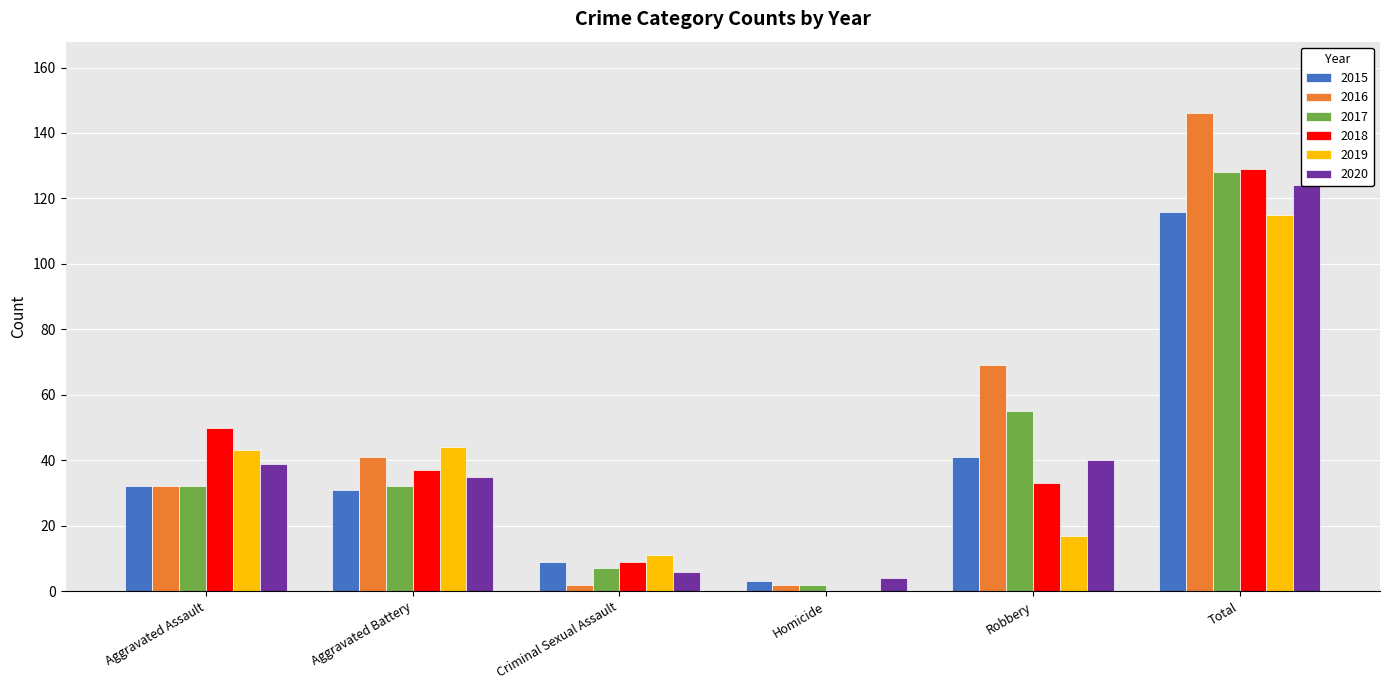

What is the maximum value shown in the chart?

146